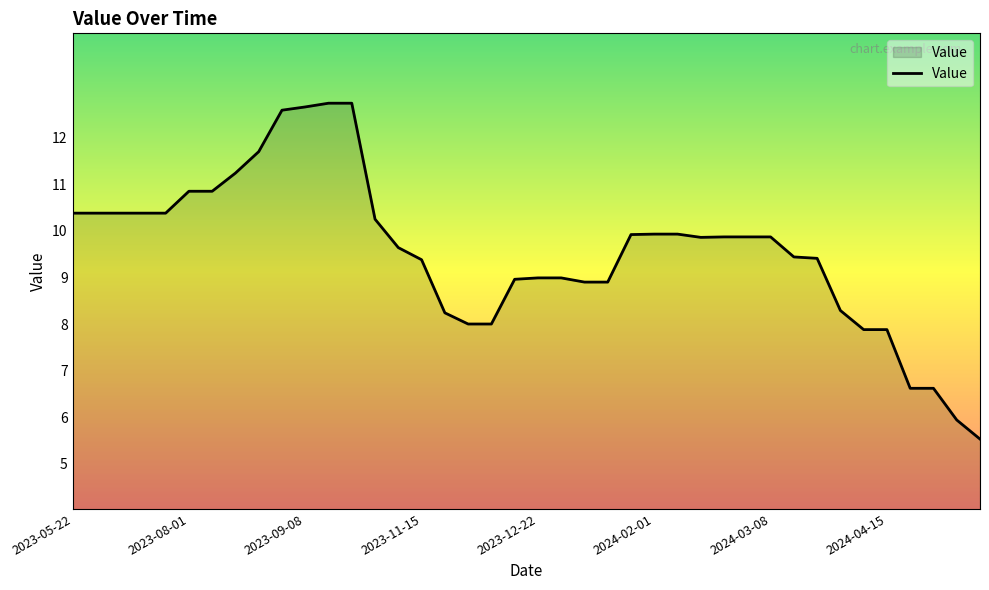

What is the greatest value displayed?

12.7